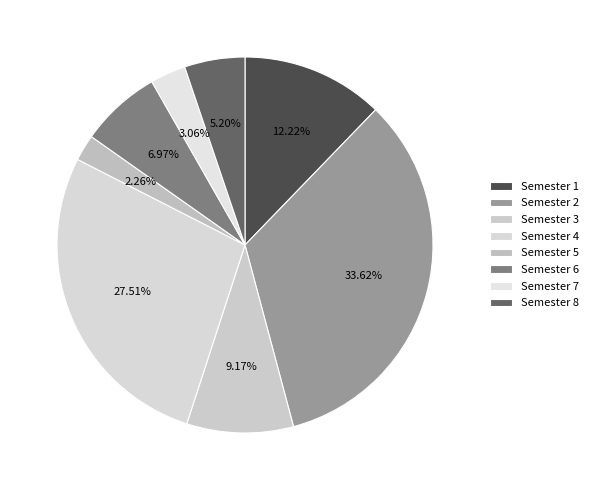

What is the largest slice in the pie chart?

Semester 2